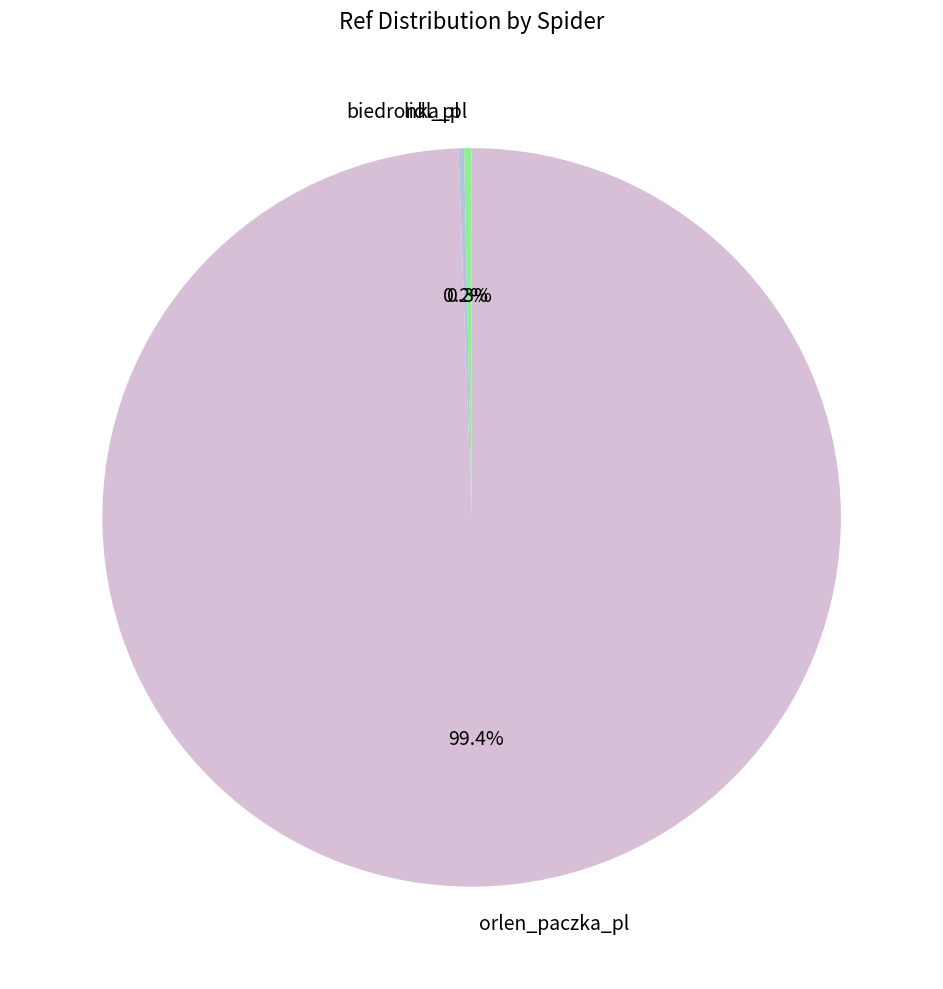

True or false: biedronka_pl accounts for 14% of the total.

False